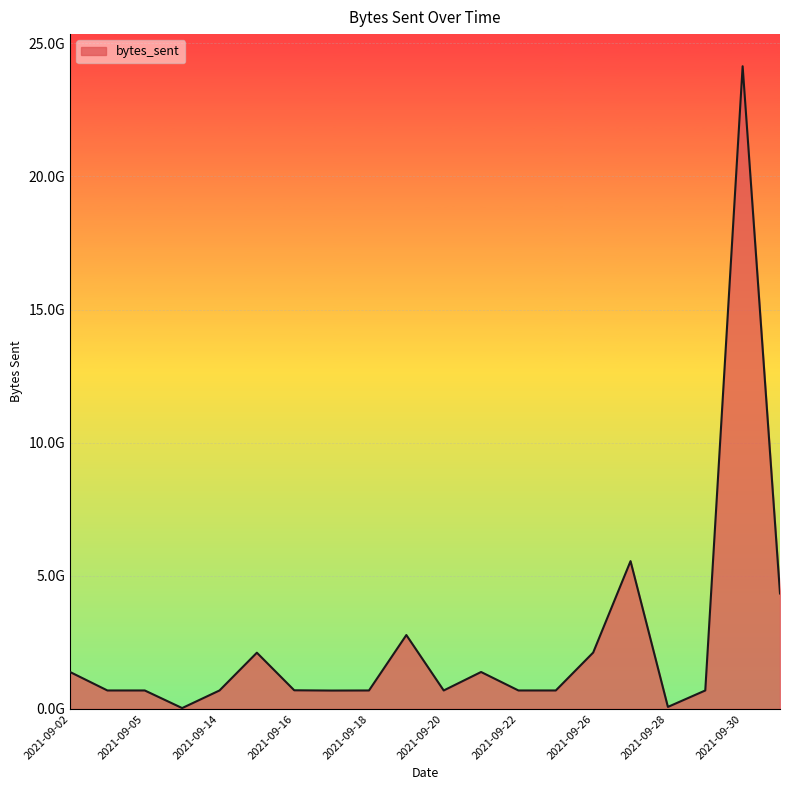

What is the value of the 3rd point from the left?

694004935